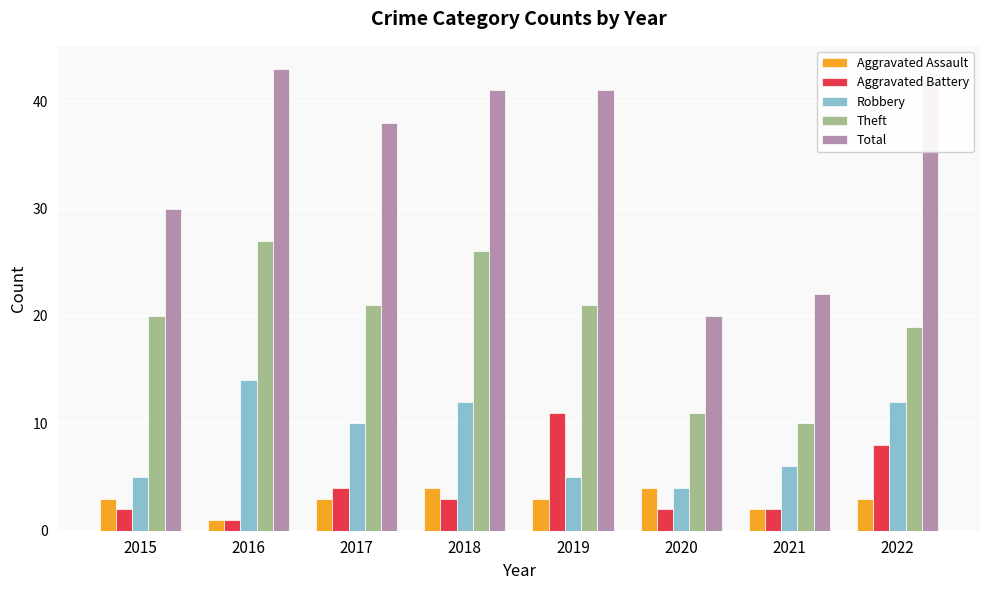

How many categories are shown in the chart?

8